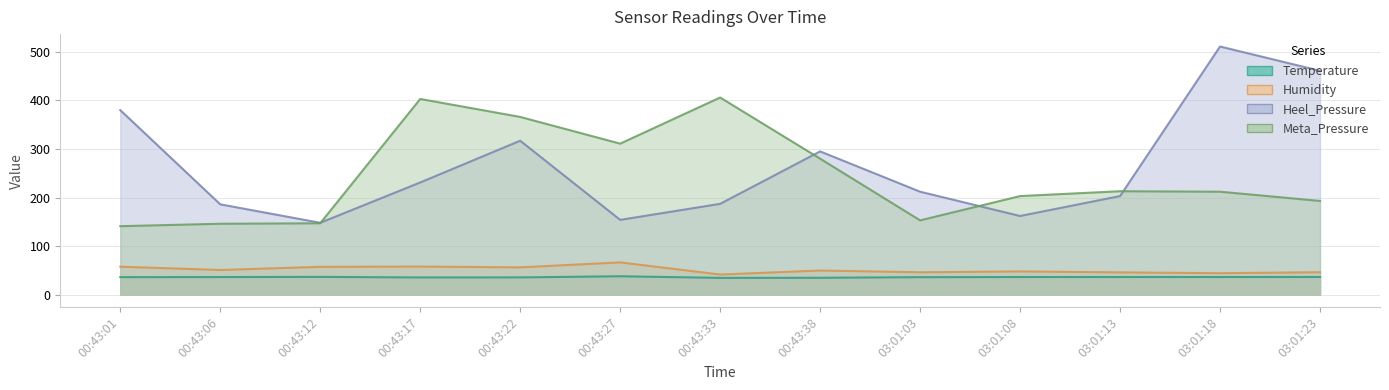

What is the total value across all series at 00:43:22?

774.8